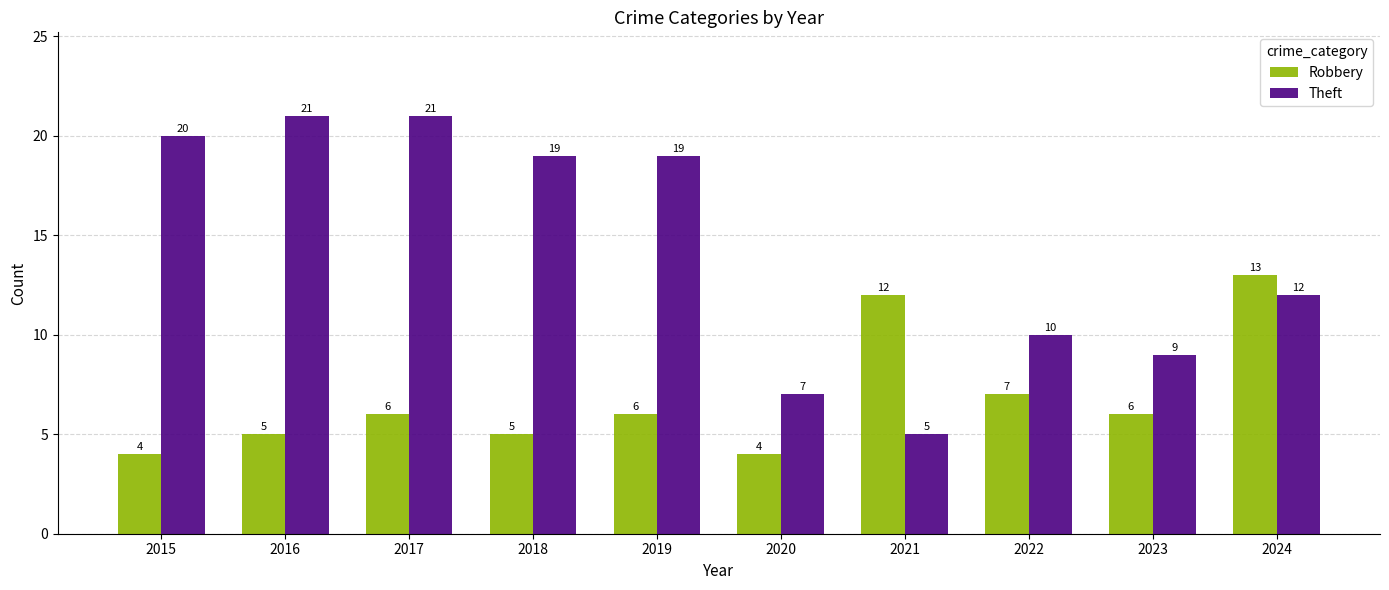

What is the spread (max minus min) of values at 2020?

3